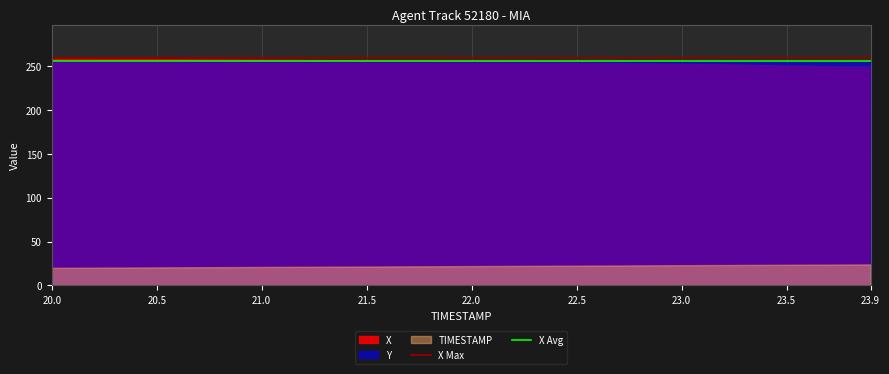

What is the highest value of the X Avg series?

256.0